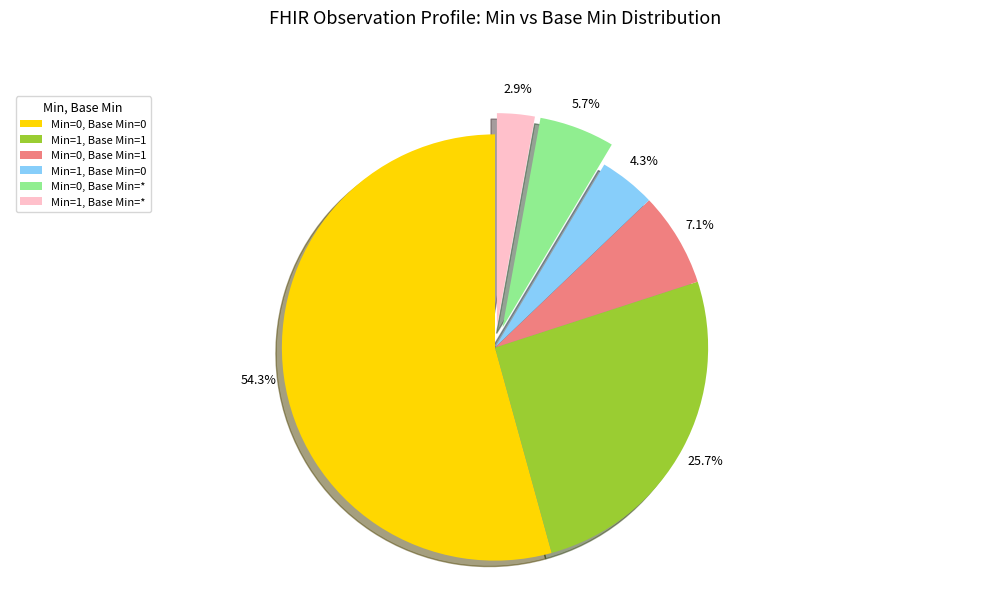

What percentage do Min=0, Base Min=* and Min=0, Base Min=0 together represent?

60.0%